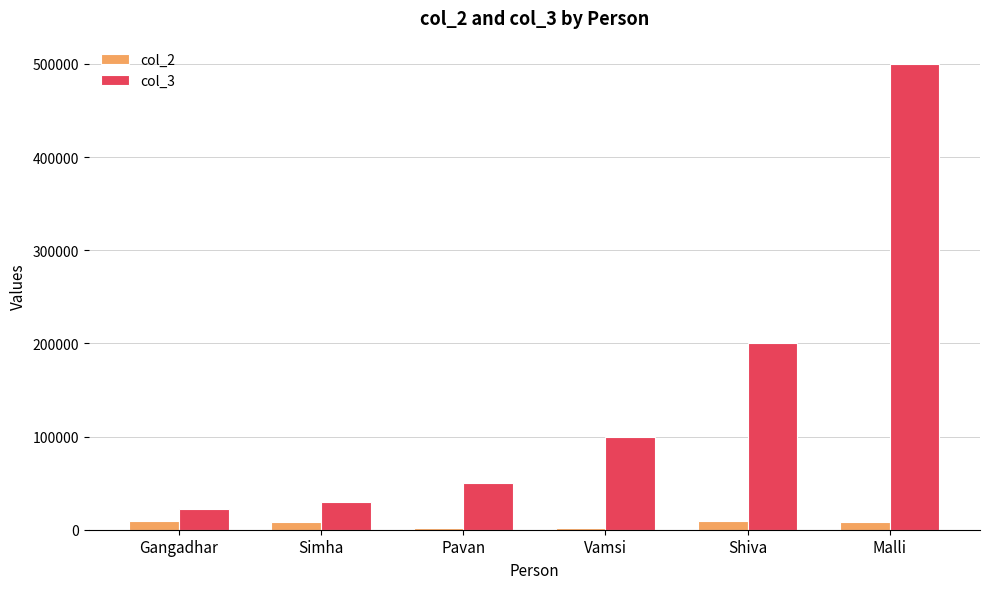

What is the highest value of the col_3 series?

500000